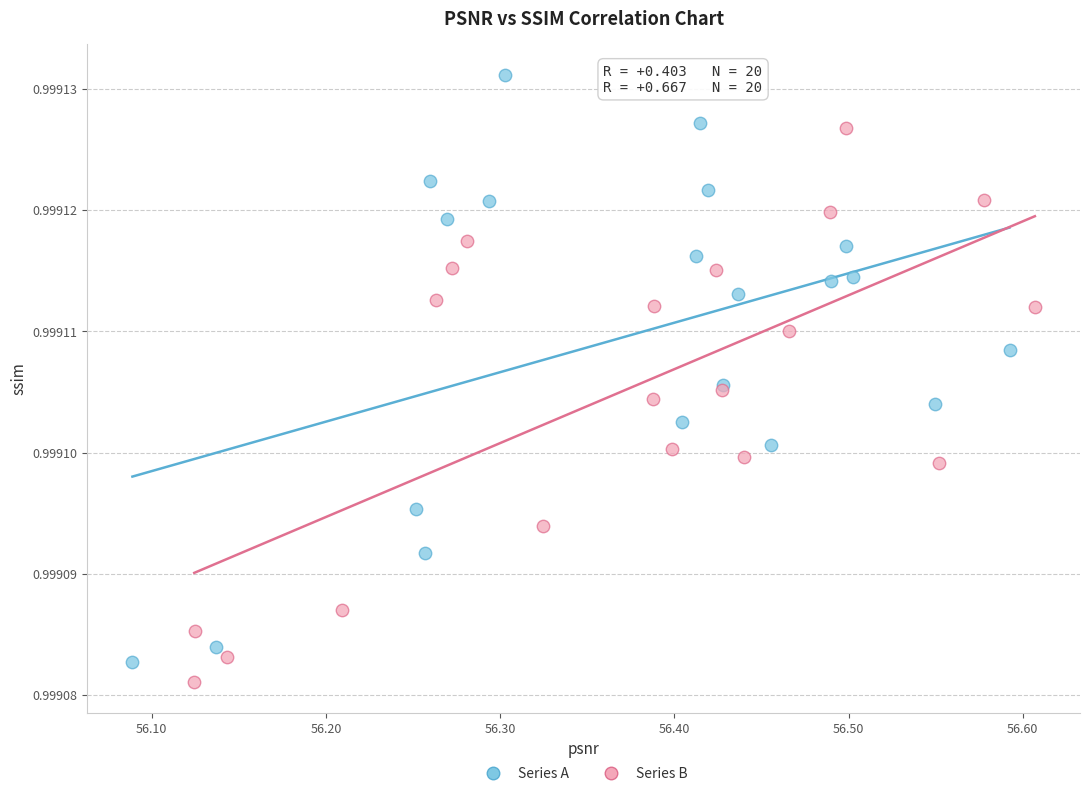

What are all the series names shown in the legend?

Series A, Series B